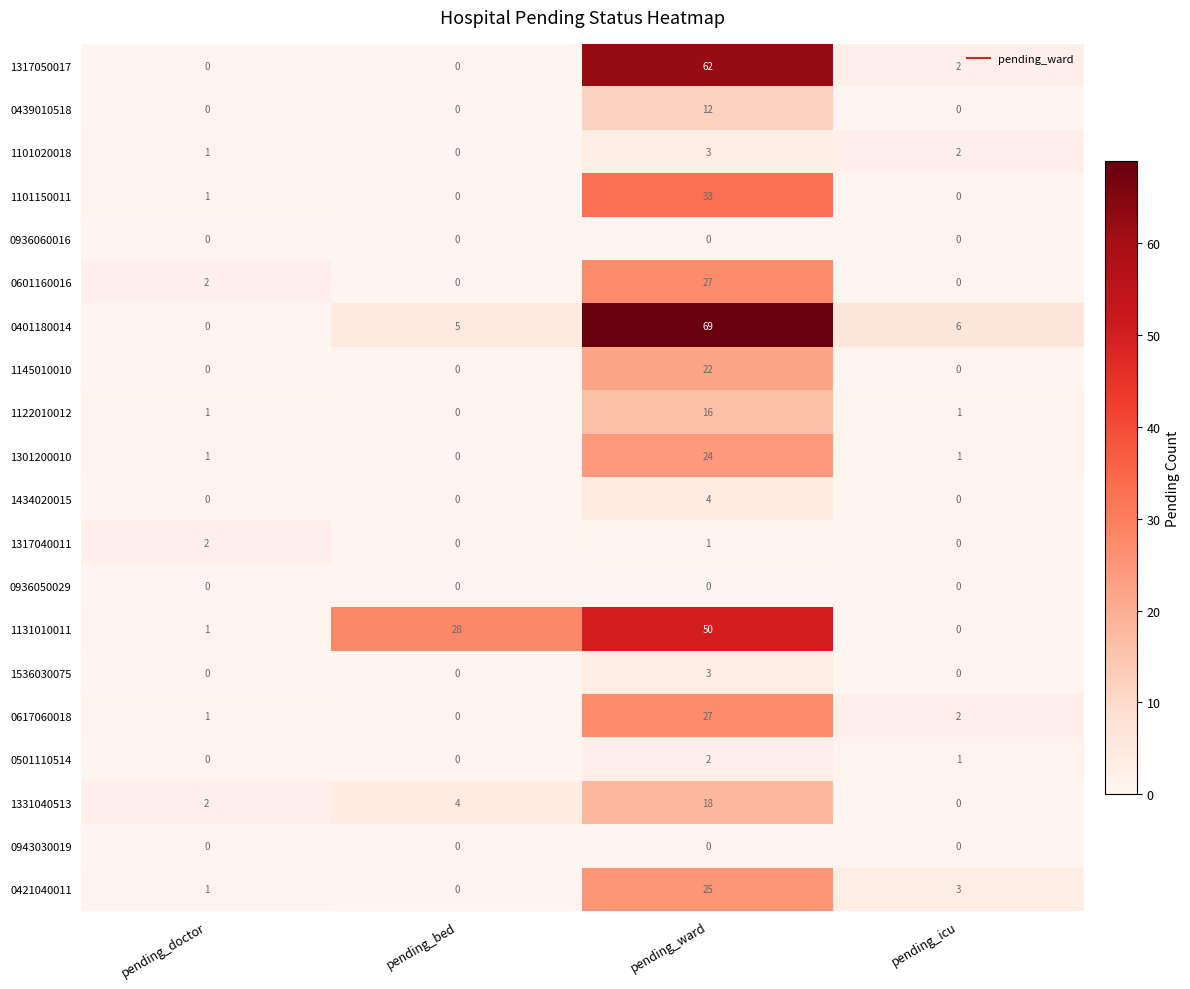

Which category has the highest value in the 0421040011 series?

pending_ward